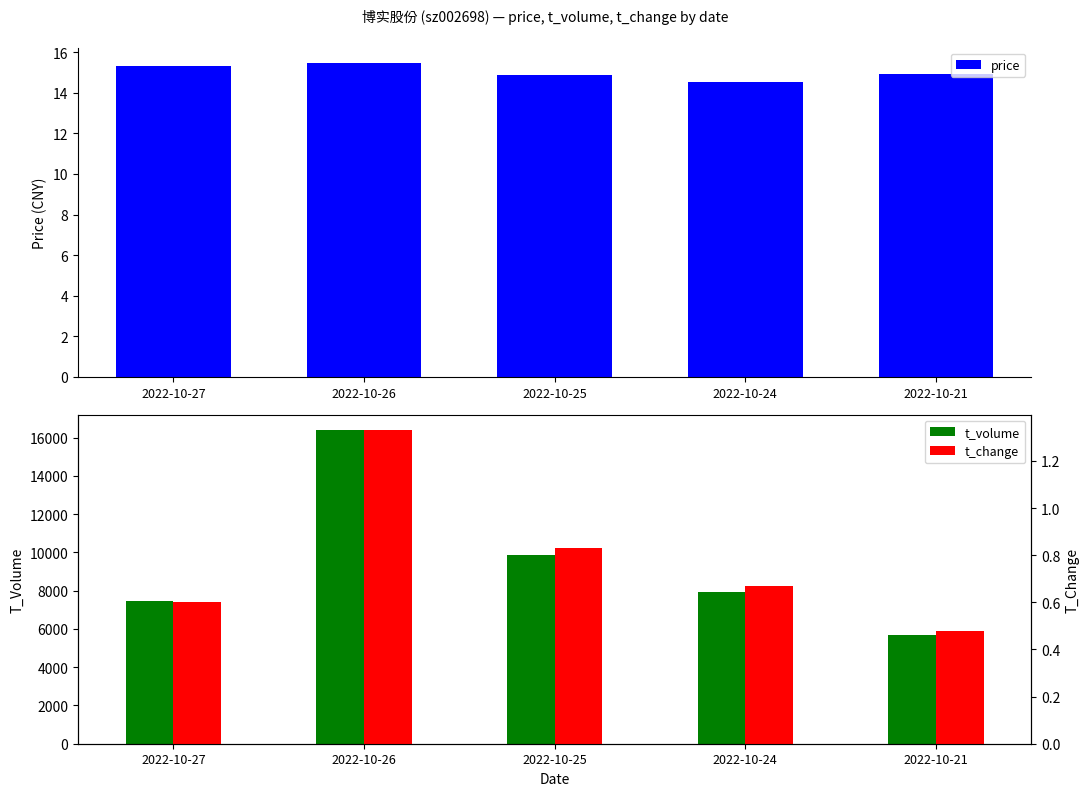

Rank the categories by t_volume value from lowest to highest.

2022-10-21, 2022-10-27, 2022-10-24, 2022-10-25, 2022-10-26